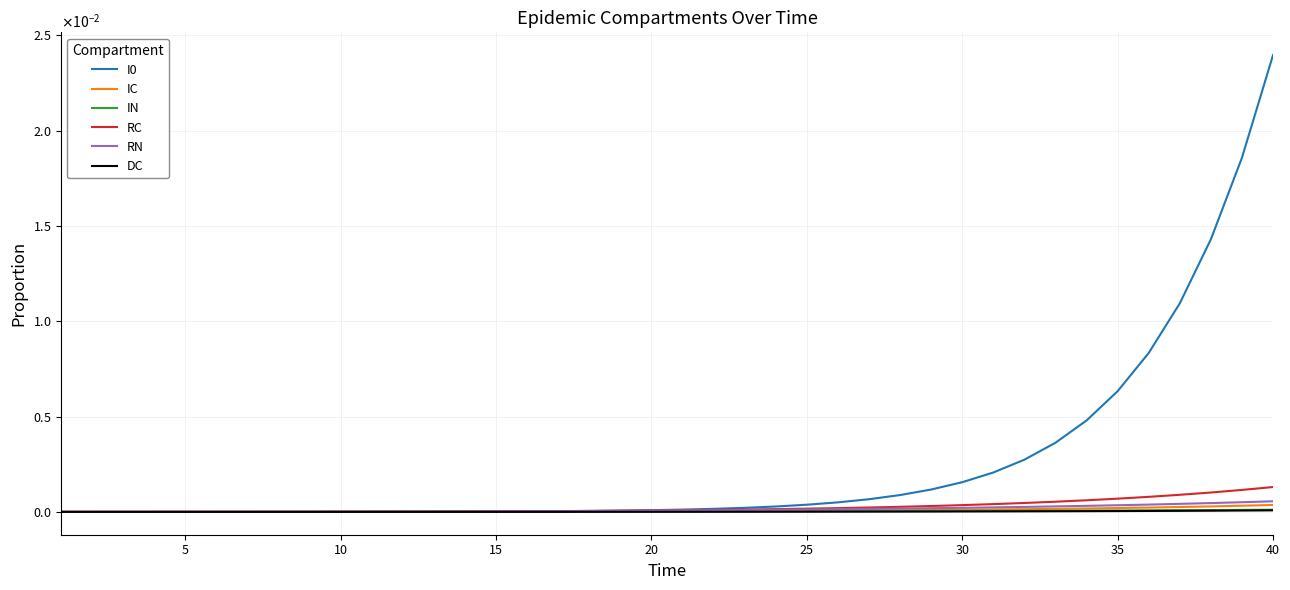

True or false: RN has more than 2 points higher than both neighbors.

False